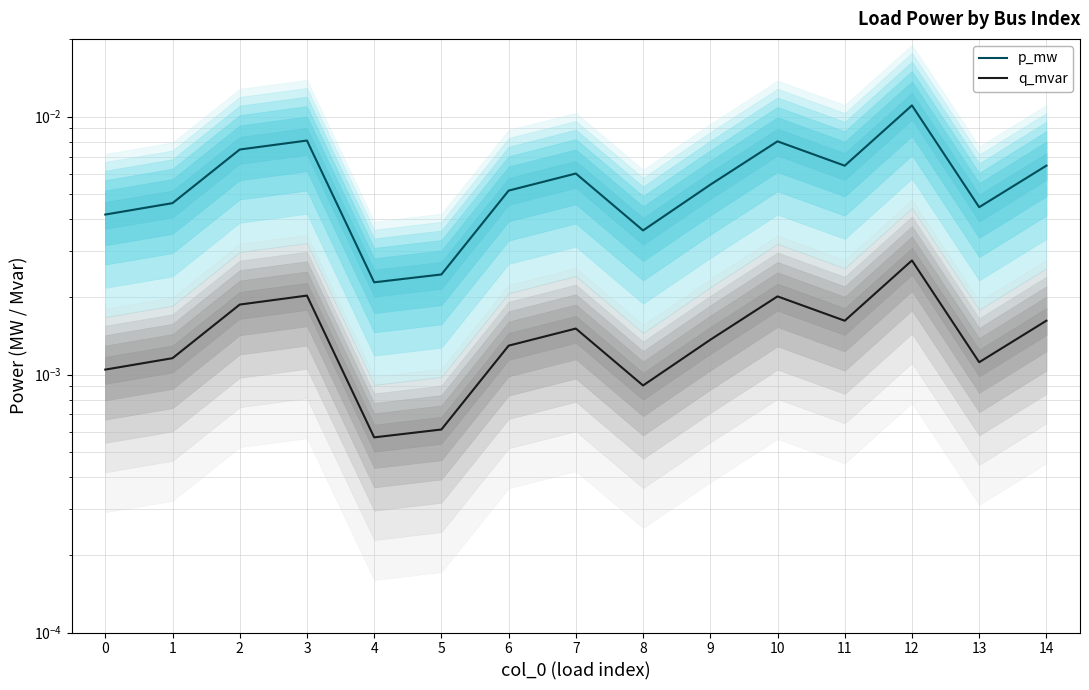

How many interior local peaks does the p_mw series have?

4